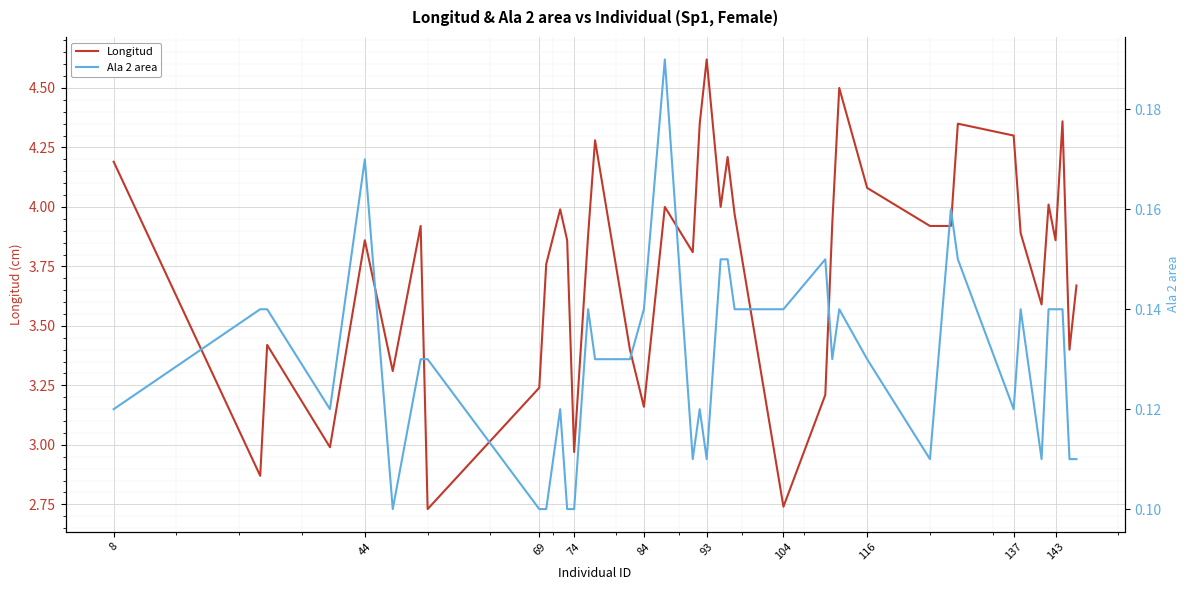

How many interior local valleys does the Ala 2 area series have?

8